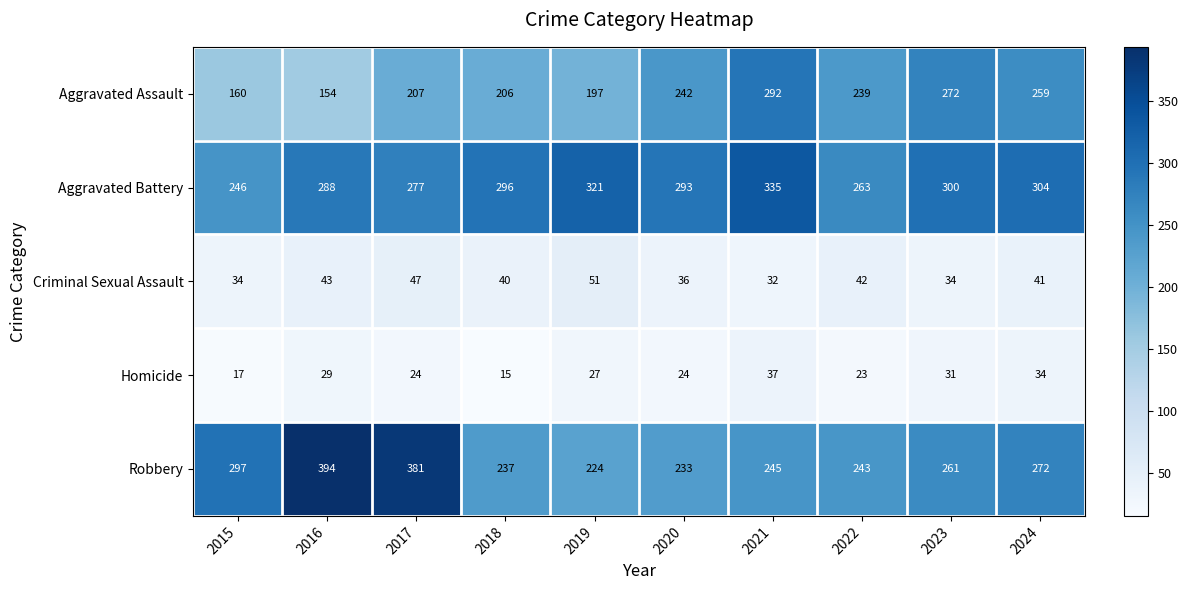

What is the minimum value shown in the chart?

15